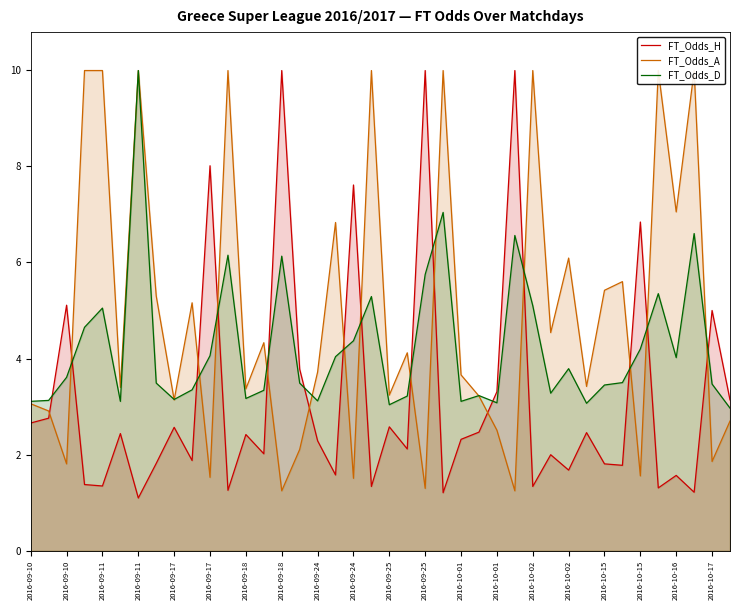

What is the value of the FT_Odds_H point at the 38th from the left?

1.2